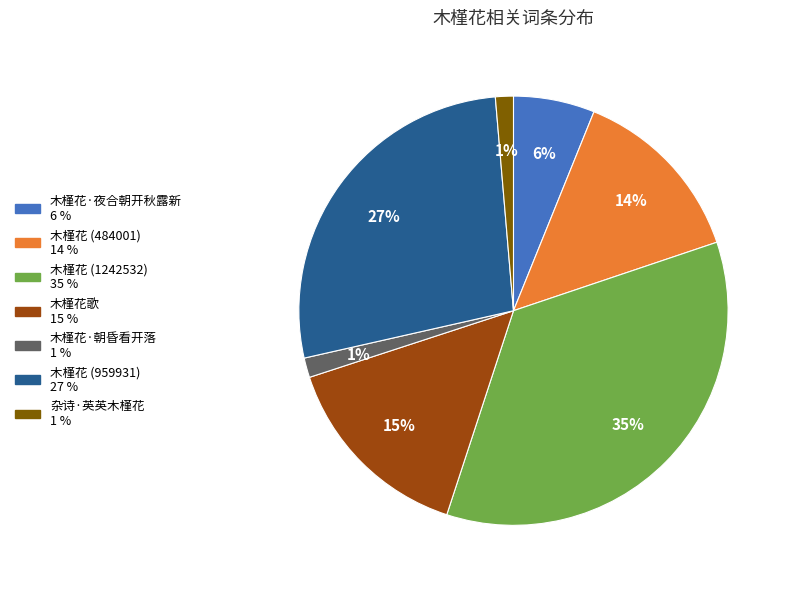

Is it true that 木槿花歌 is 24% of the pie?

False